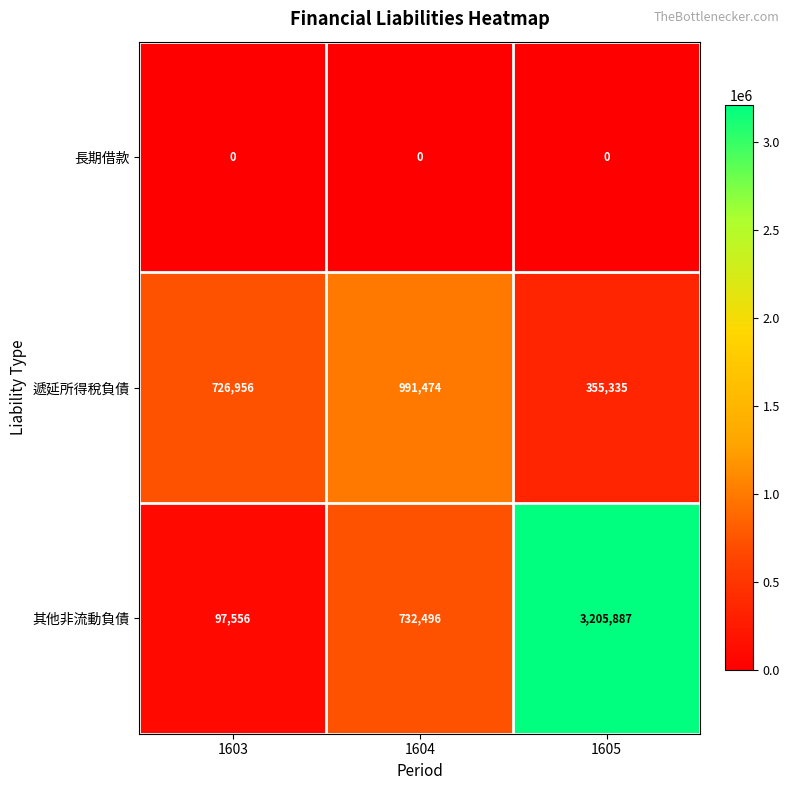

At which category is the sum across all series the highest?

1605